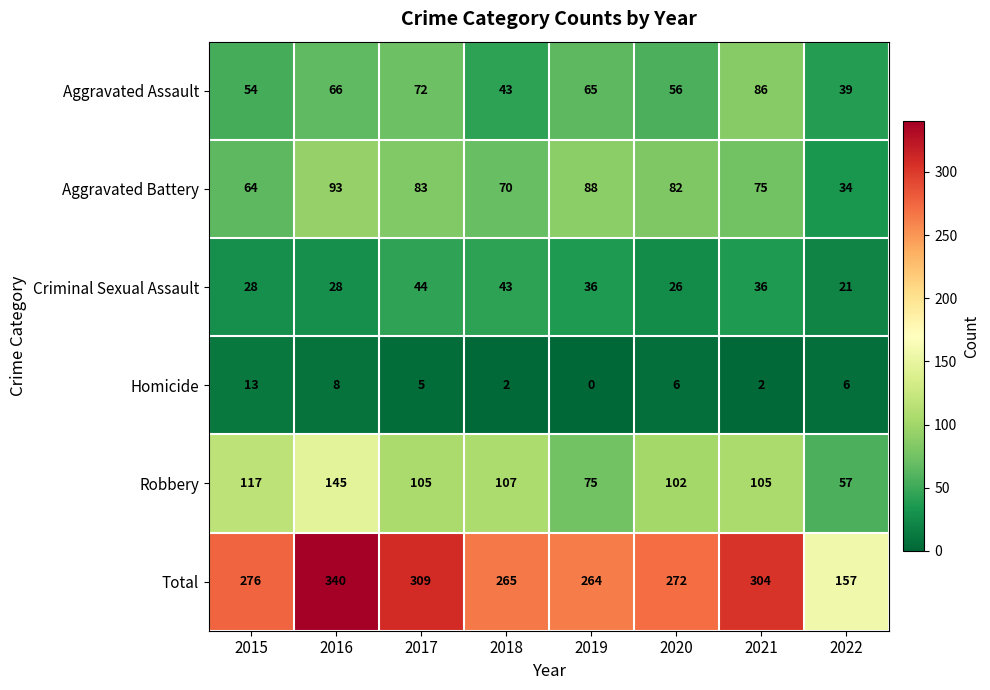

At which category does the chart reach its peak across all series?

2016